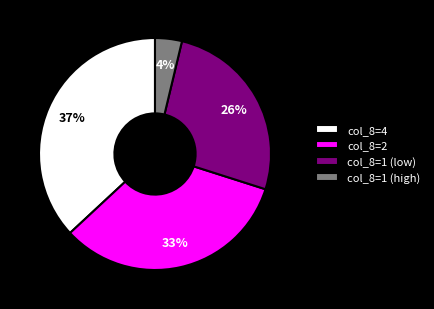

Do col_8=2 and col_8=1 (low) together represent more than half of the pie?

Yes